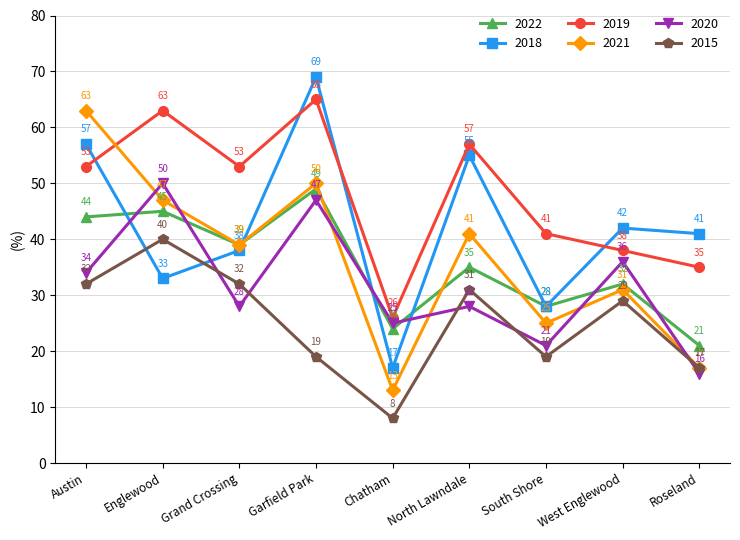

Which label corresponds to the largest value in the chart?

Garfield Park